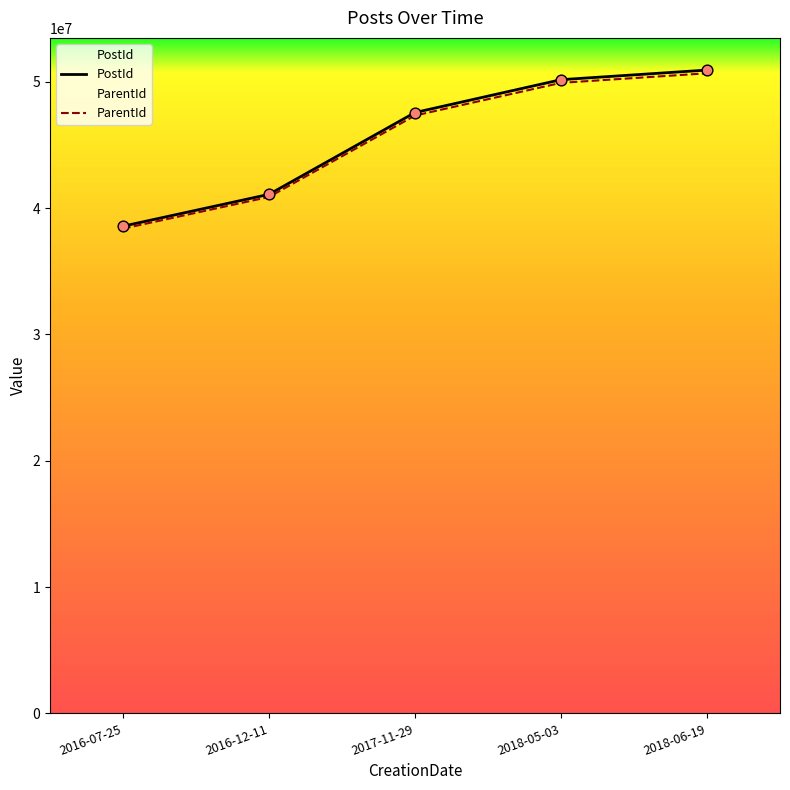

What are all the series names shown in the legend?

PostId, ParentId